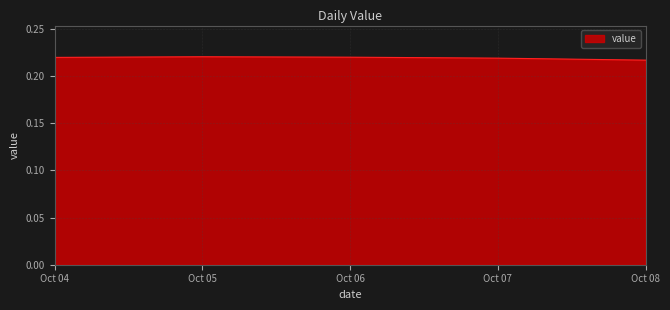

How many categories are shown in the chart?

5